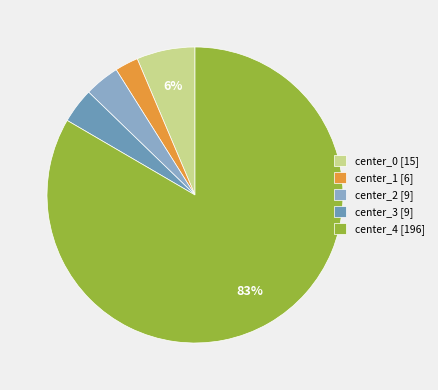

Rank the categories by value from highest to lowest.

center_4, center_0, center_2, center_3, center_1